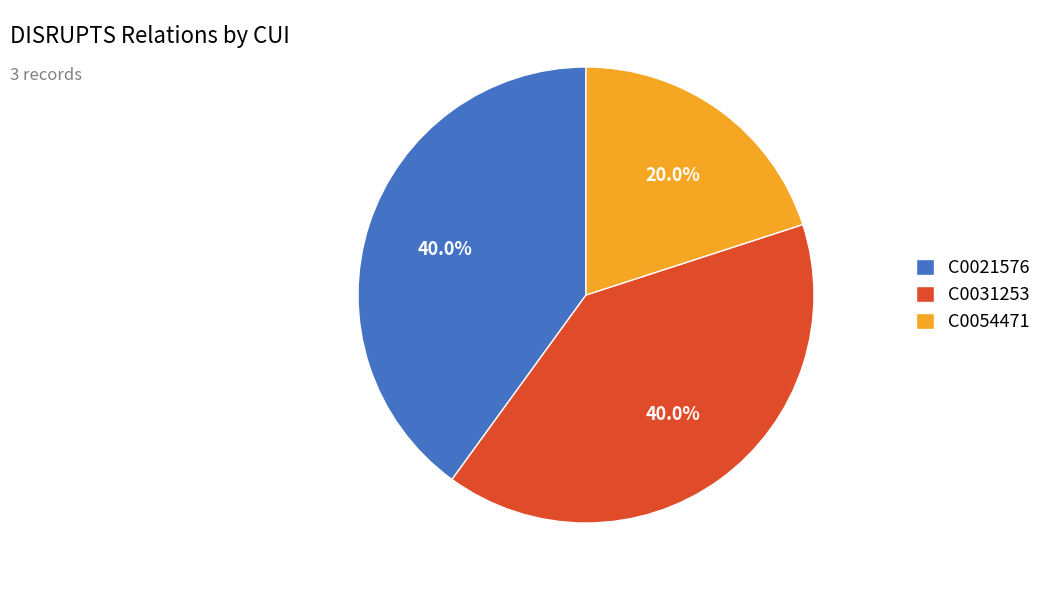

To the nearest percent, what is the difference between the C0054471 and C0031253 slice percentages?

20%